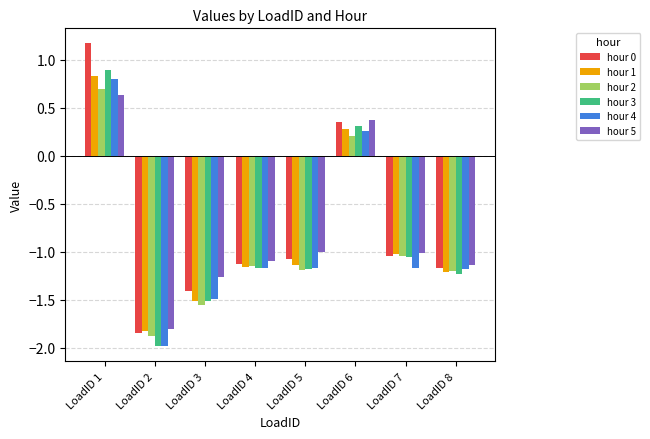

Rank the categories by hour 0 value from lowest to highest.

LoadID 2, LoadID 3, LoadID 8, LoadID 4, LoadID 5, LoadID 7, LoadID 6, LoadID 1